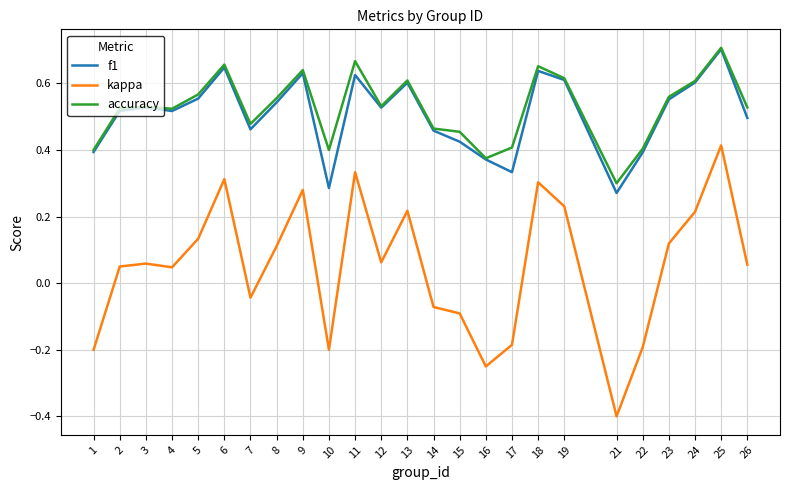

What is the minimum value for kappa?

-0.4